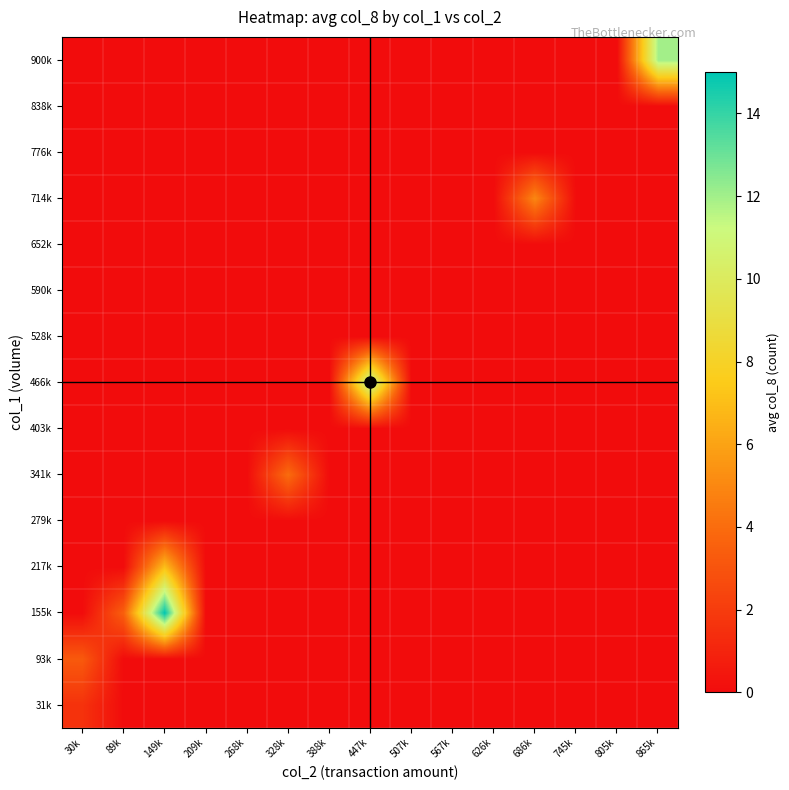

Which label corresponds to the smallest value in the chart?

89k